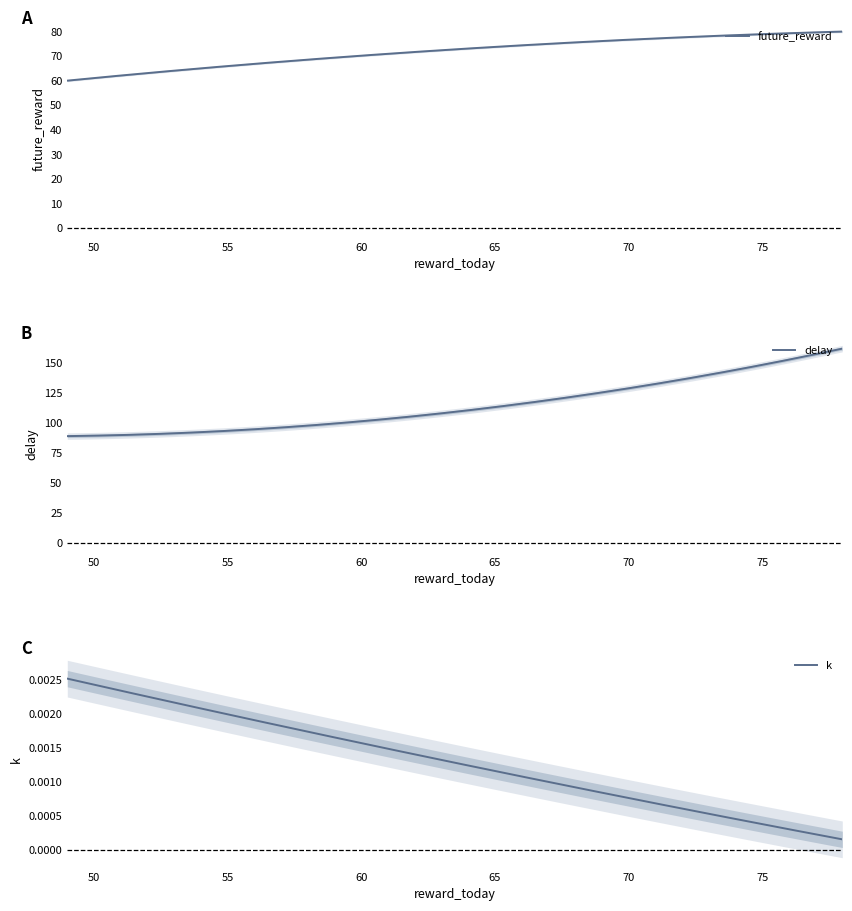

What is the difference between the highest and lowest values at 78?

162.0